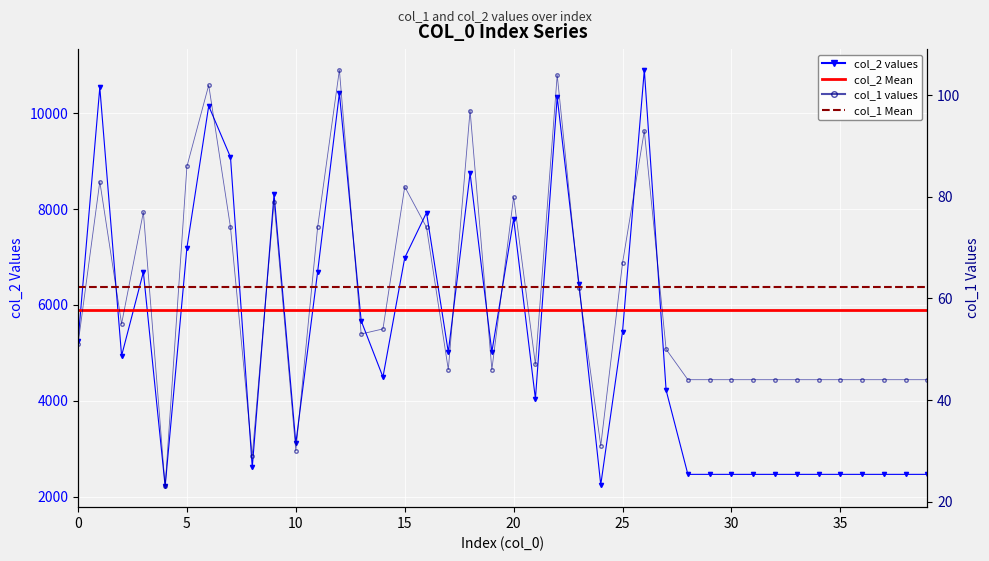

How many data points in col_2 are less than 5015?

20